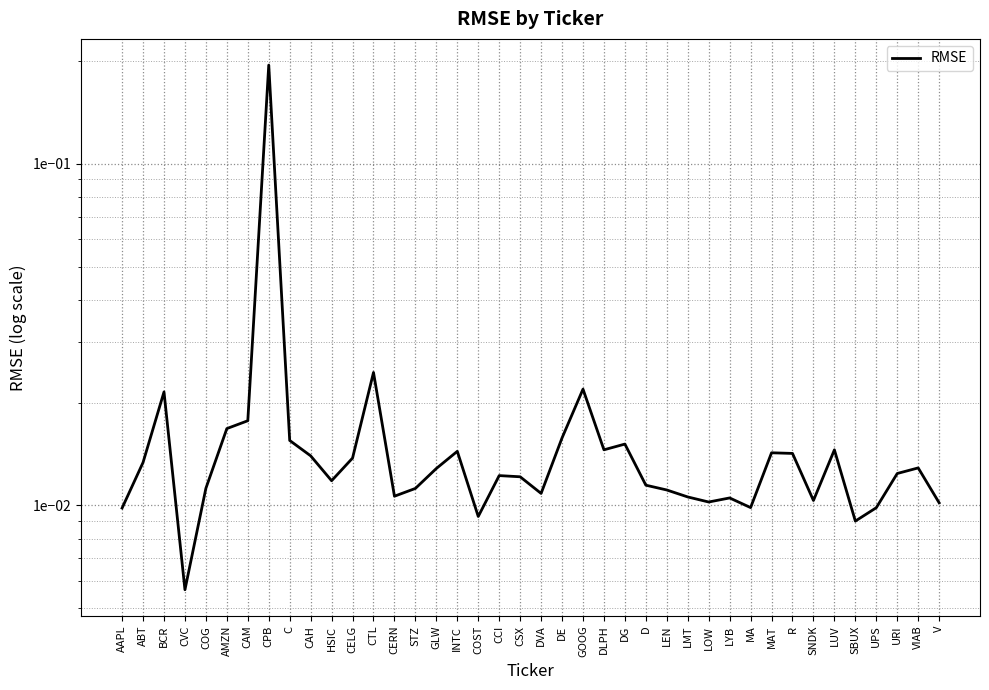

Which has a higher value, ABT or AMZN?

AMZN